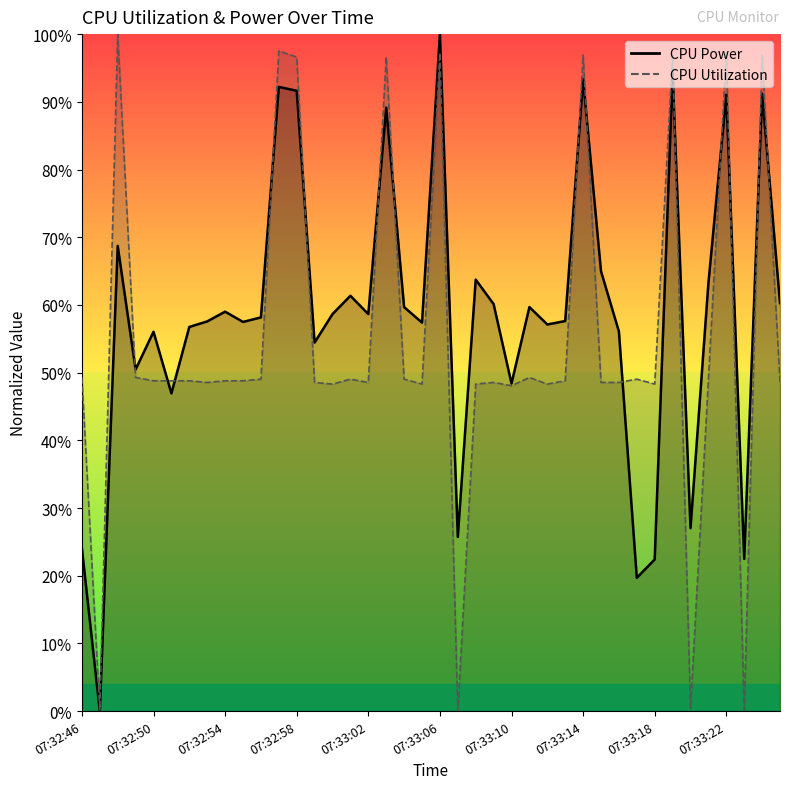

How many values in CPU Power are above zero?

39